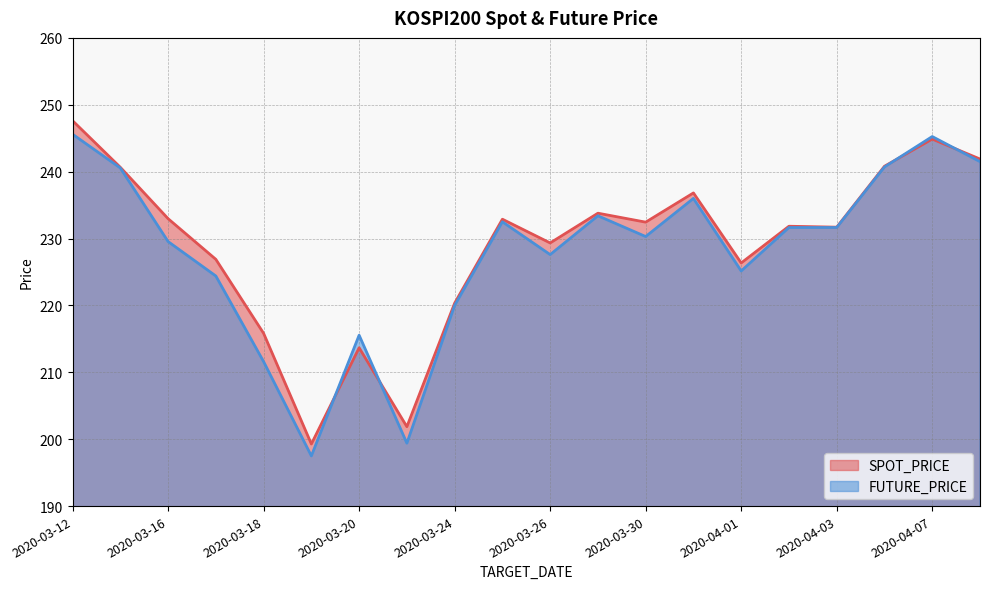

Is it true that FUTURE_PRICE equals 215.6 at 2020-03-20?

True